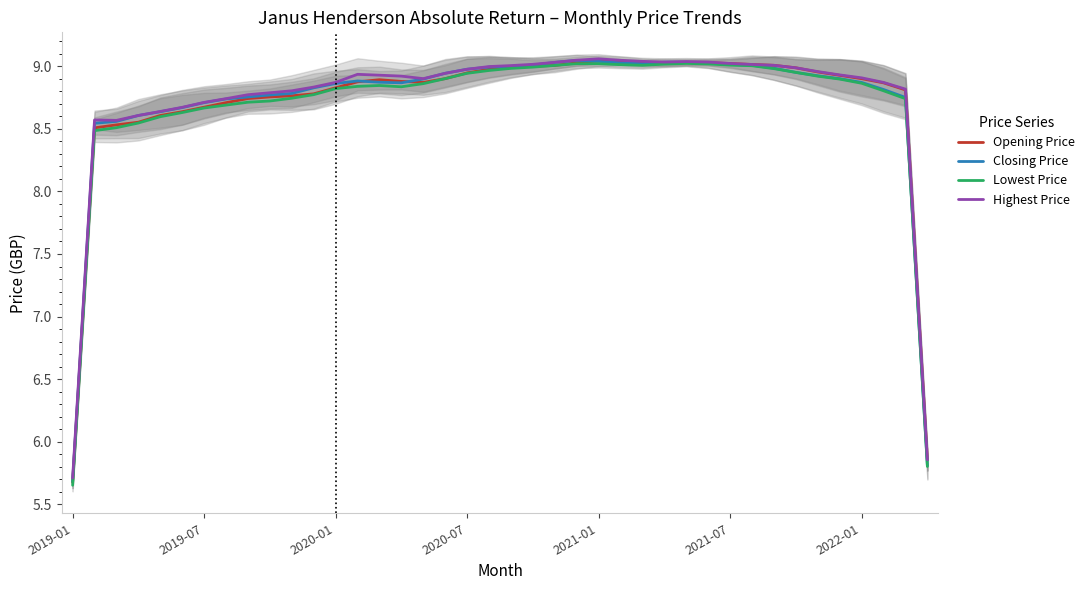

True or false: Opening Price and Highest Price cross at least once.

False